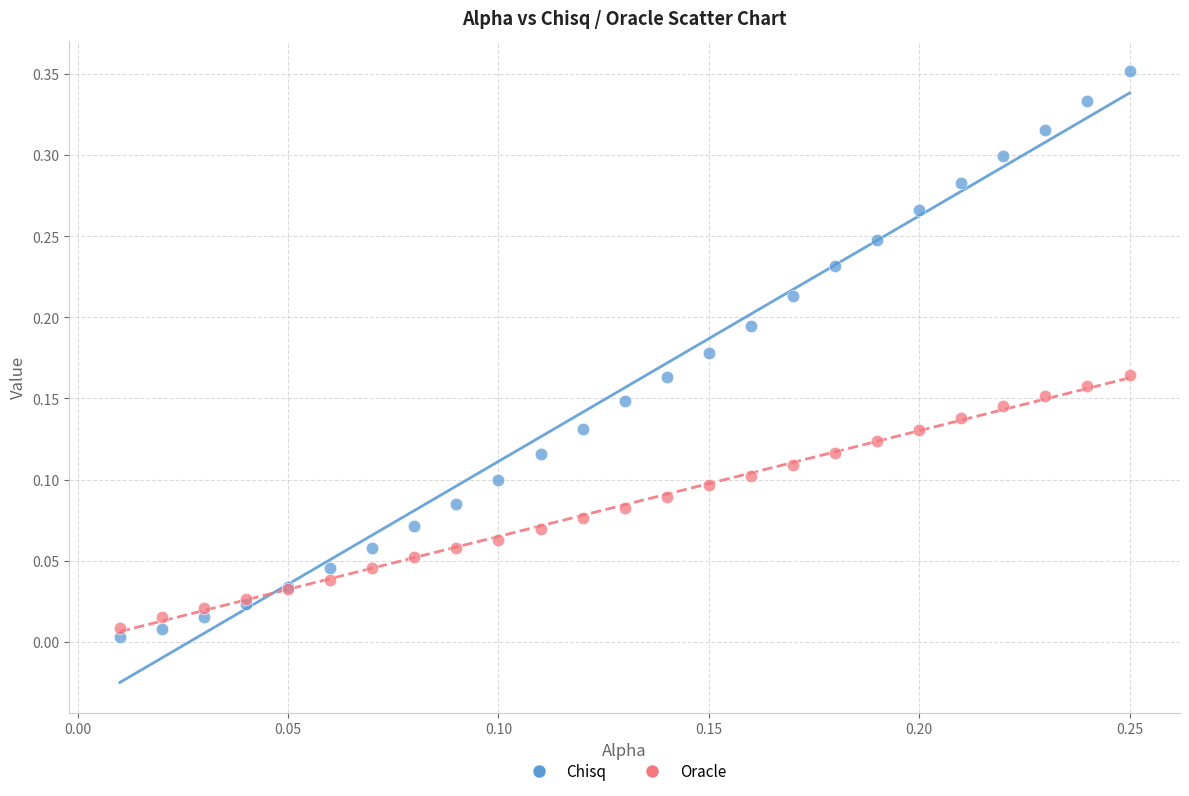

Which series reaches the maximum Y coordinate?

Chisq